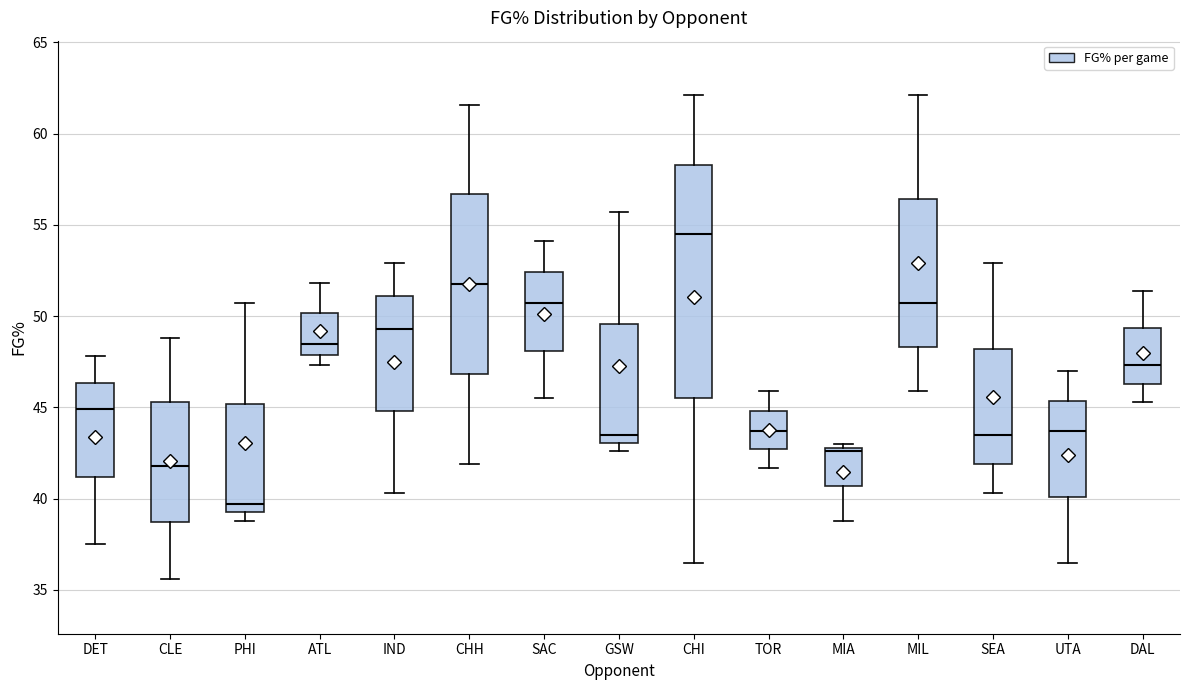

Reading left to right, read every box against the y-axis: the position of its median line, the range the box covers, and the ends of its whiskers. The values are not printed on the chart, so give them approximately, as read against the axis.

DET: median 45.0, box 41.0 to 46.5, whiskers 37.5 to 48.0
CLE: median 42.0, box 38.5 to 45.5, whiskers 35.5 to 49.0
PHI: median 39.5 (just above the box's lower edge), box 39.5 to 45.0, whiskers 39.0 to 50.5
ATL: median 48.5, box 48.0 to 50.0, whiskers 47.5 to 52.0
IND: median 49.5, box 45.0 to 51.0, whiskers 40.5 to 53.0
CHH: median 52.0, box 47.0 to 56.5, whiskers 42.0 to 61.5
SAC: median 50.5, box 48.0 to 52.5, whiskers 45.5 to 54.0
GSW: median 43.5, box 43.0 to 49.5, whiskers 42.5 to 55.5
CHI: median 54.5, box 45.5 to 58.5, whiskers 36.5 to 62.0
TOR: median 43.5, box 42.5 to 45.0, whiskers 41.5 to 46.0
MIA: median 42.5, box 40.5 to 43.0, whiskers 39.0 to 43.0 (just above the box's upper edge)
MIL: median 50.5, box 48.5 to 56.5, whiskers 46.0 to 62.0
SEA: median 43.5, box 42.0 to 48.0, whiskers 40.5 to 53.0
UTA: median 43.5, box 40.0 to 45.5, whiskers 36.5 to 47.0
DAL: median 47.5, box 46.5 to 49.5, whiskers 45.5 to 51.5